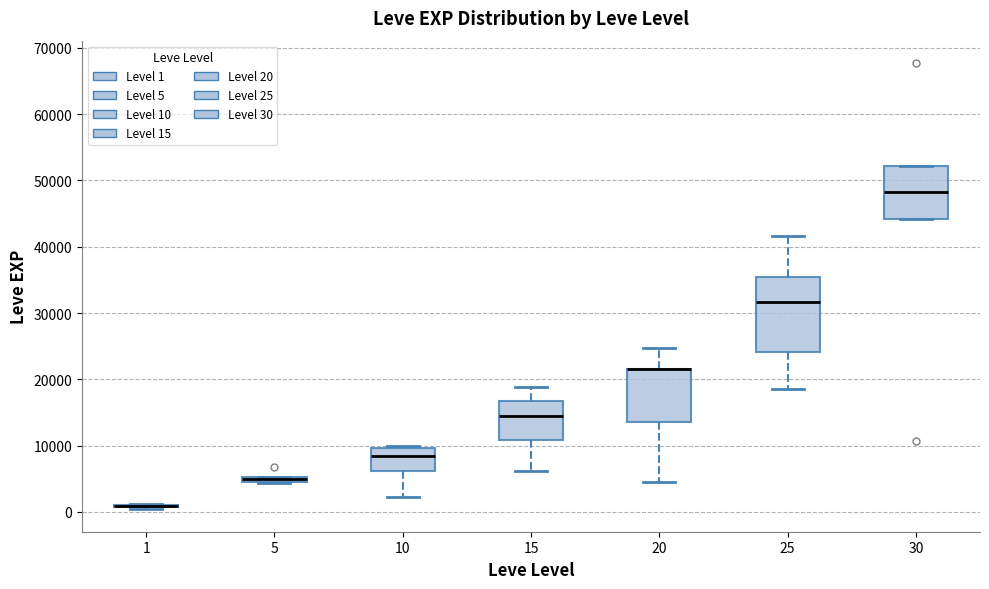

Which box is the tallest, from its lower edge to its upper edge?

25